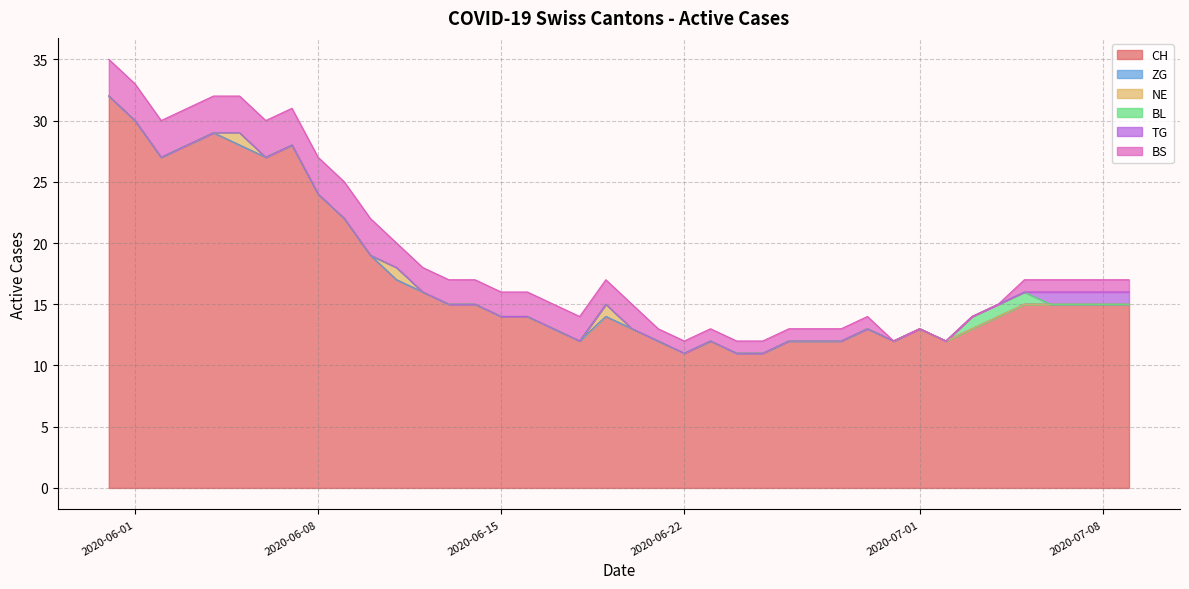

How many lines are shown in the chart?

6